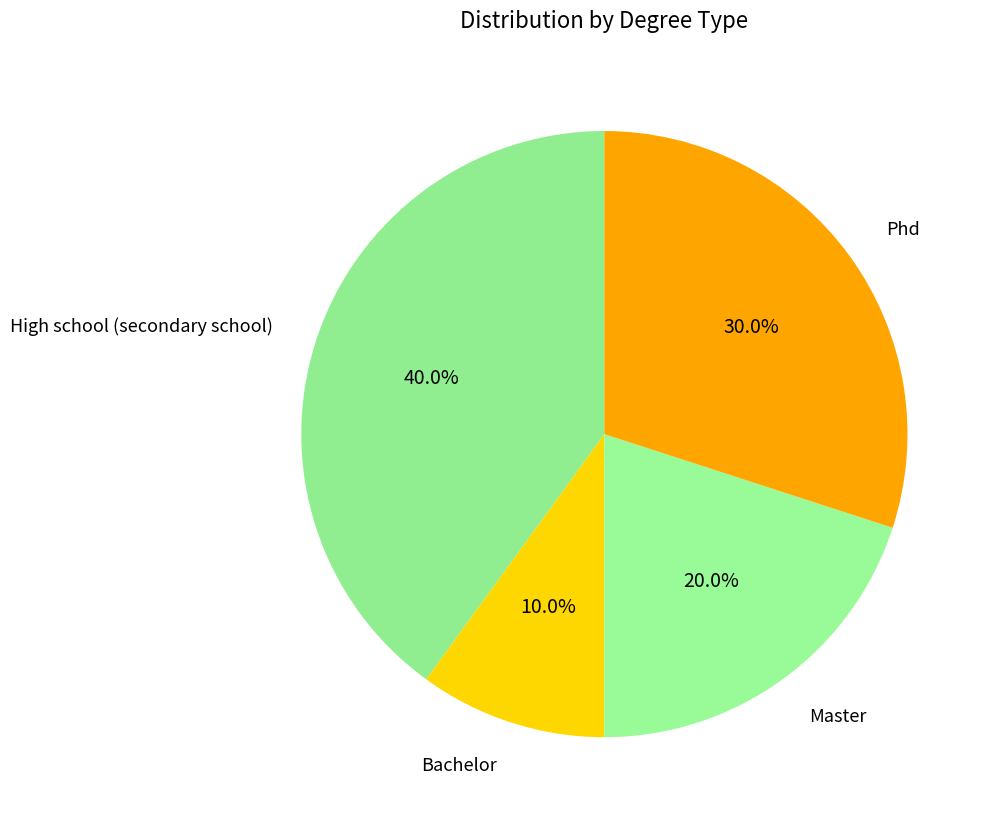

What percentage is the Bachelor slice, to the nearest percent?

10%